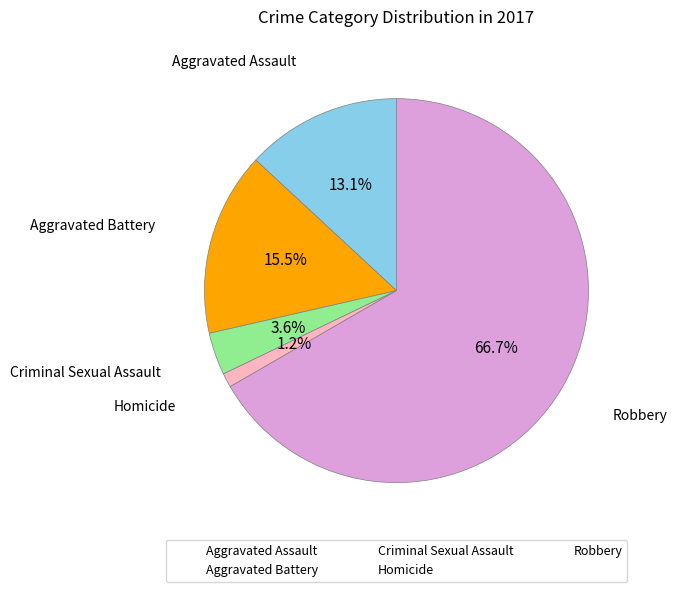

To the nearest percent, what is the difference between the Aggravated Battery and Homicide slice percentages?

14%